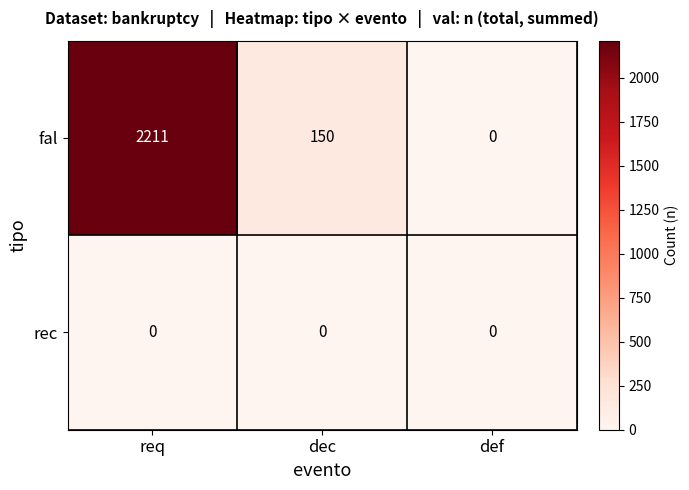

Which series changed the most between req and def?

fal